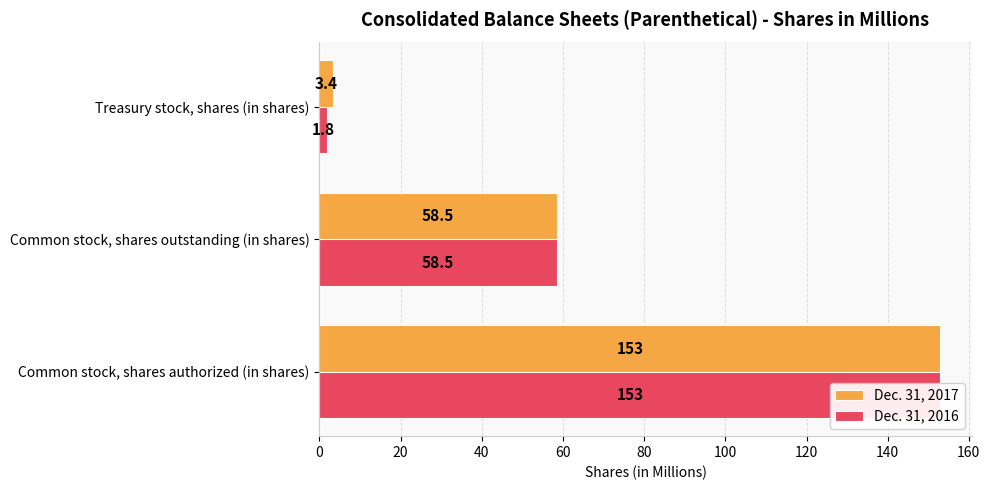

What is the greatest value displayed?

153.0